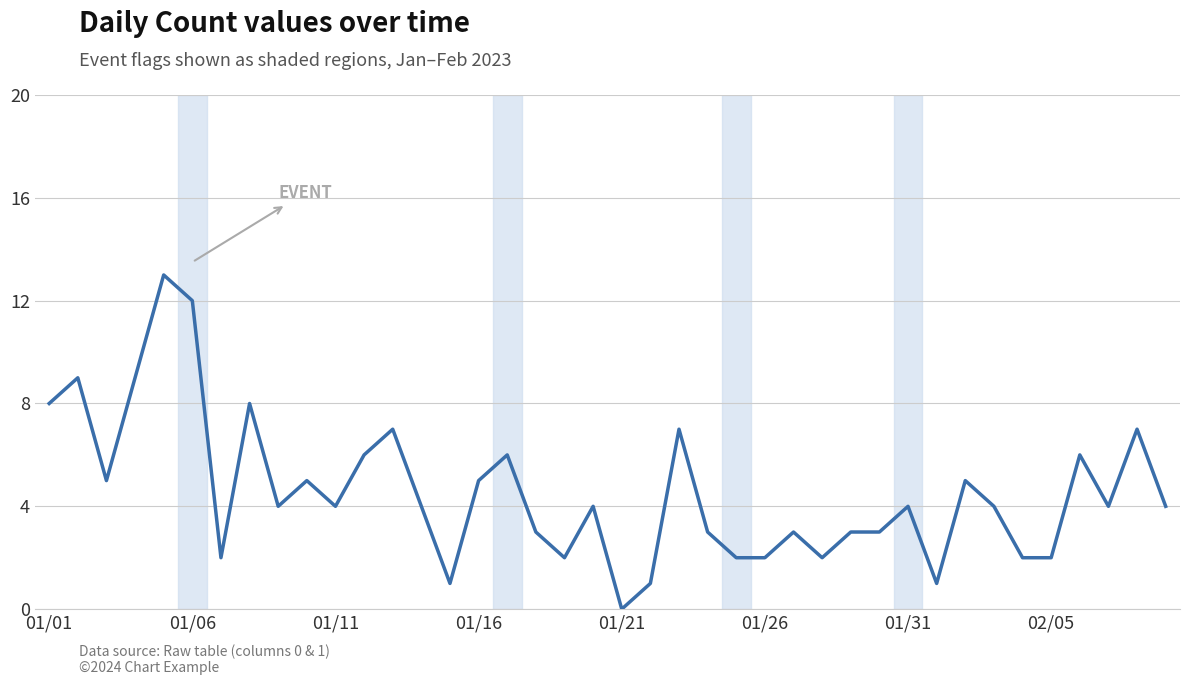

What is the greatest value displayed?

13